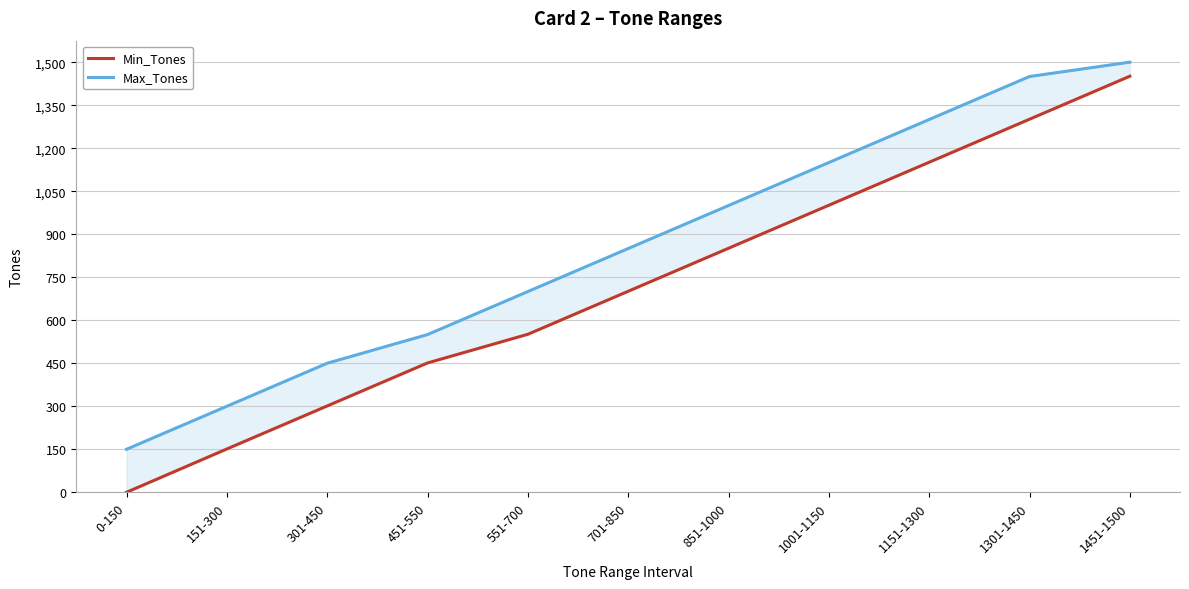

Which series has the largest total across all categories?

Max_Tones